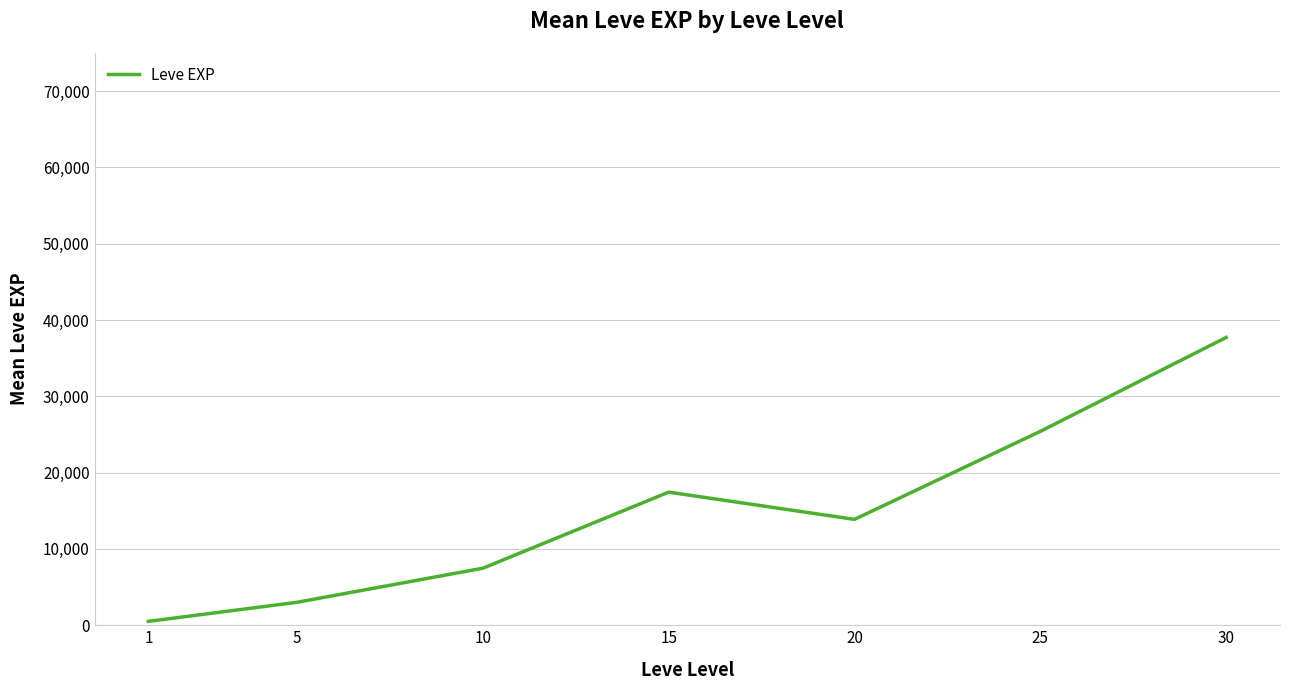

At which label does the data first exceed 13876?

15